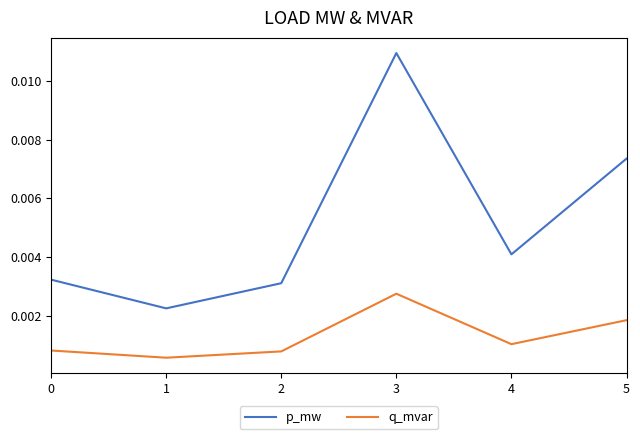

Is this an area chart (filled region under the line)?

No